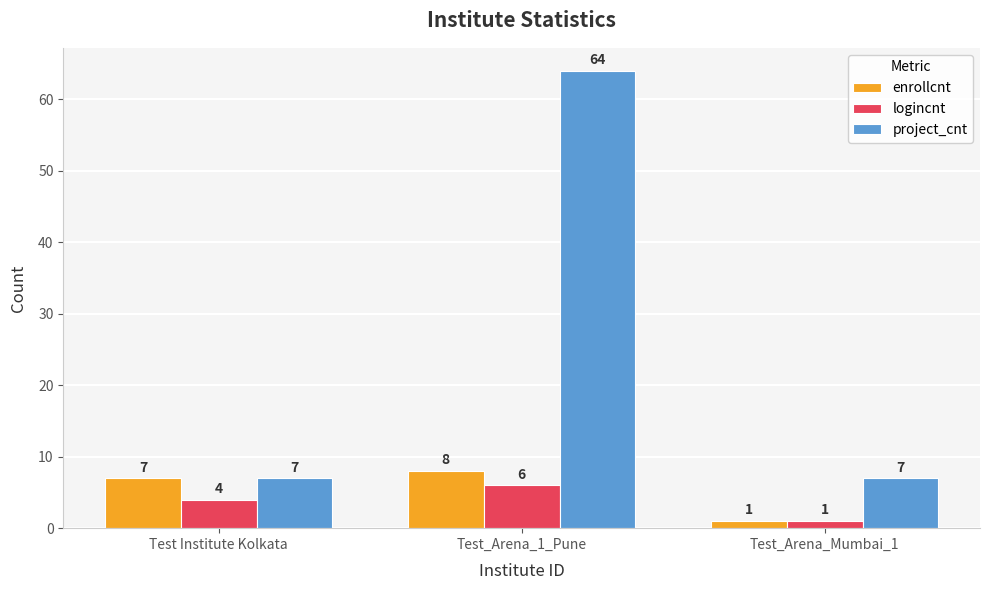

What are all the series names shown in the legend?

enrollcnt, logincnt, project_cnt